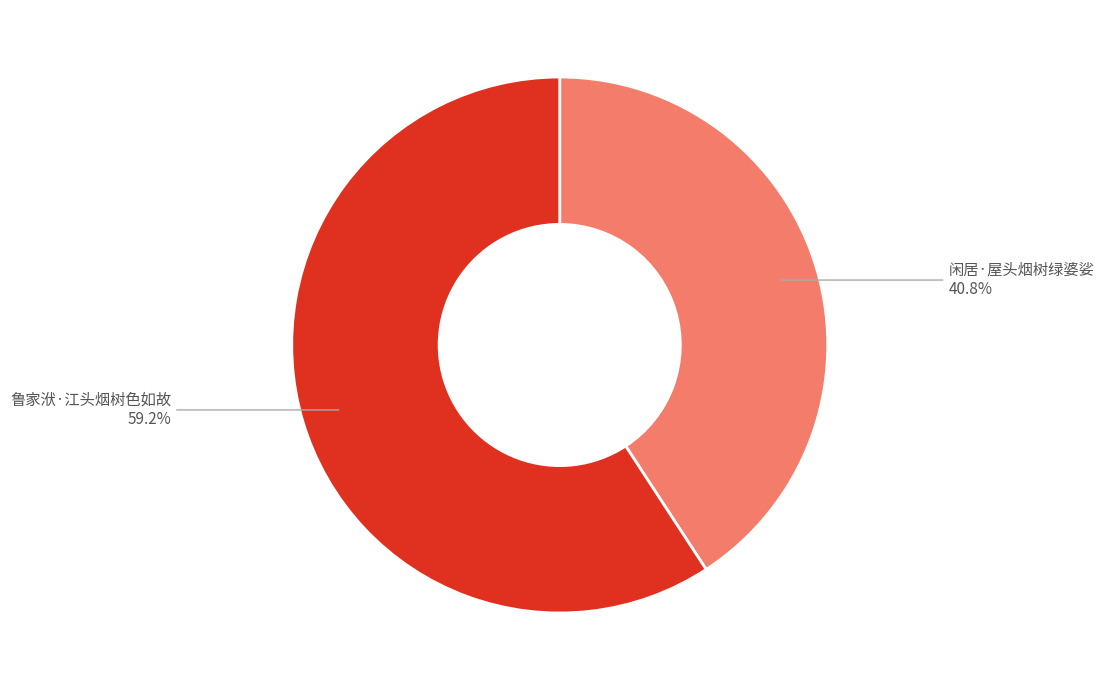

Count the number of slices in the pie.

2